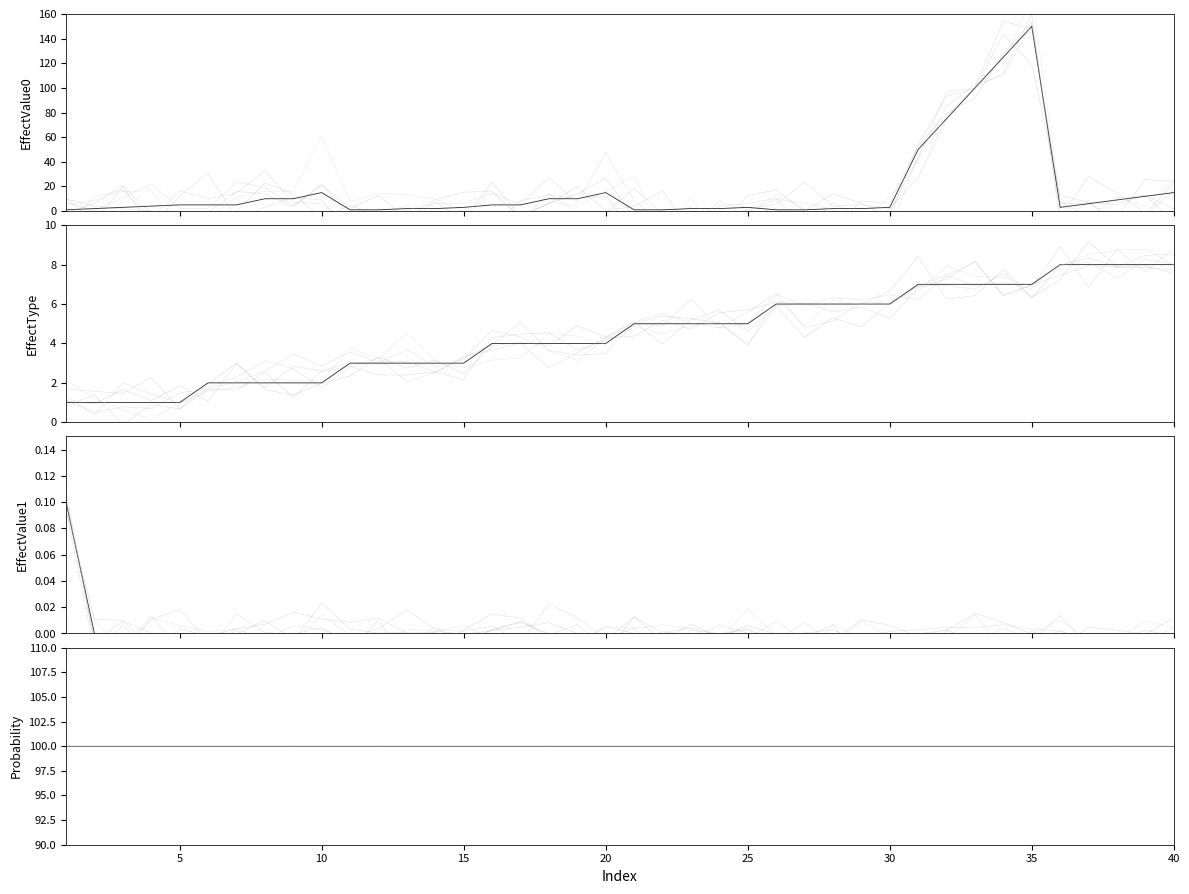

The Probability series shows 132.8 at 30. True or false?

False